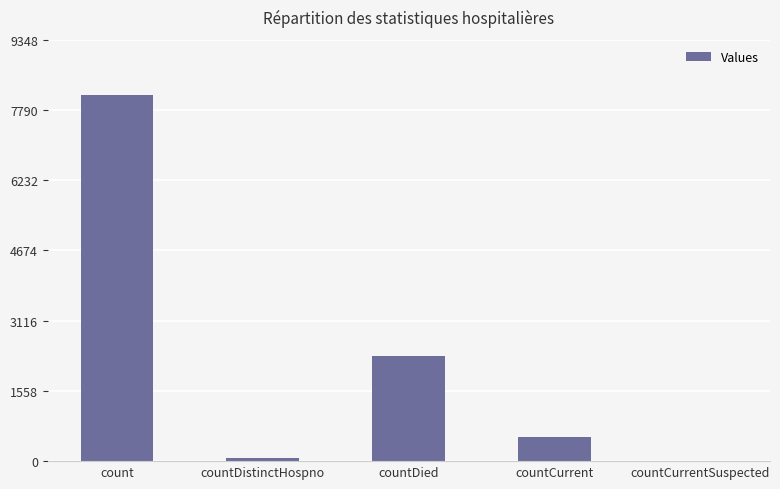

Is it true that the value at countDistinctHospno is 76?

True